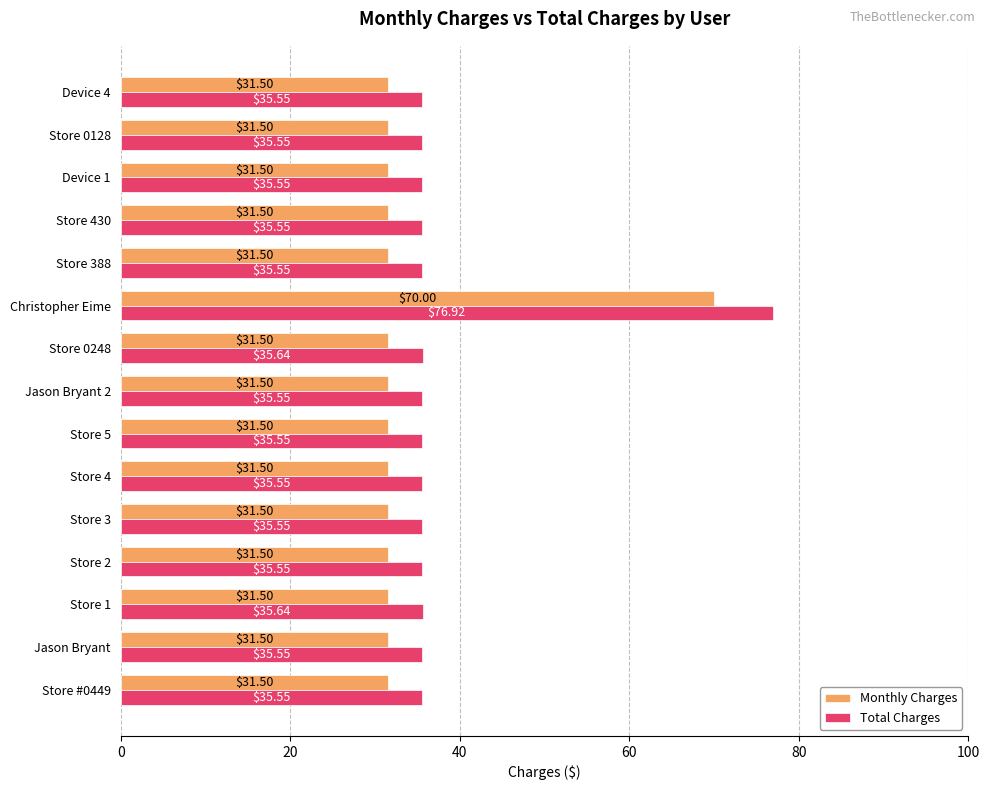

Which series has the widest spread of values?

Total Charges